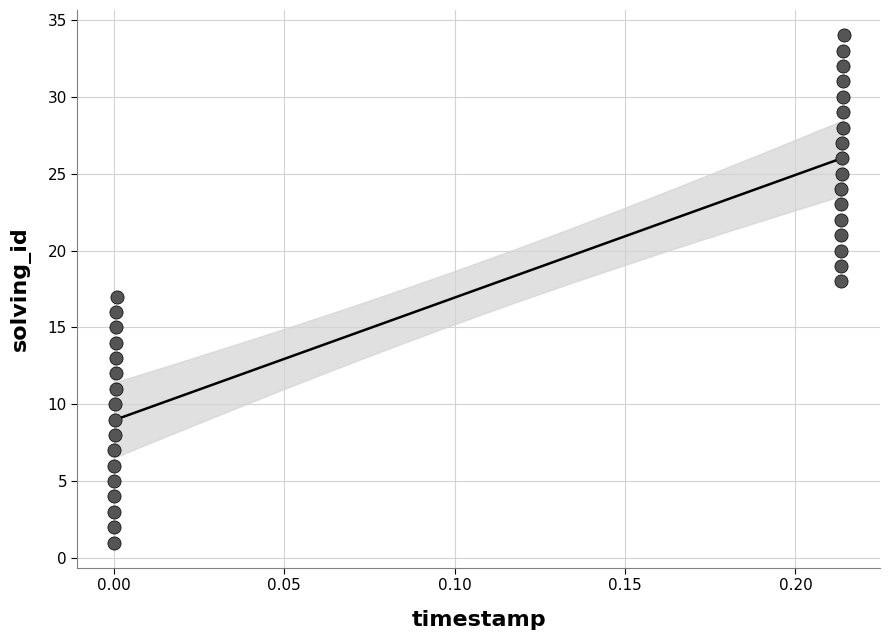

What is the range of Y values (max minus min)?

33